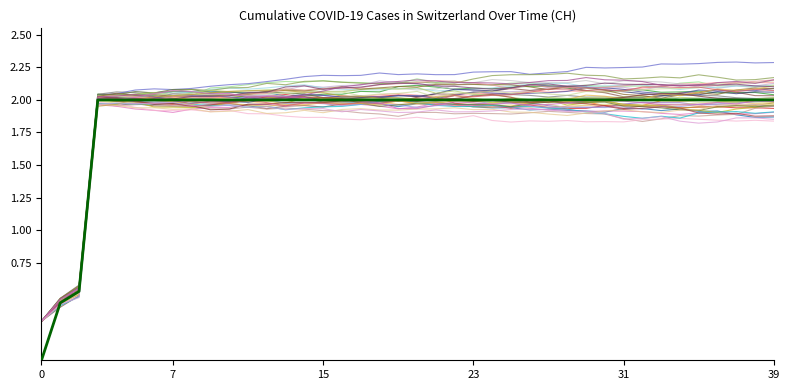

Does the chart display data point markers on the line(s)?

No